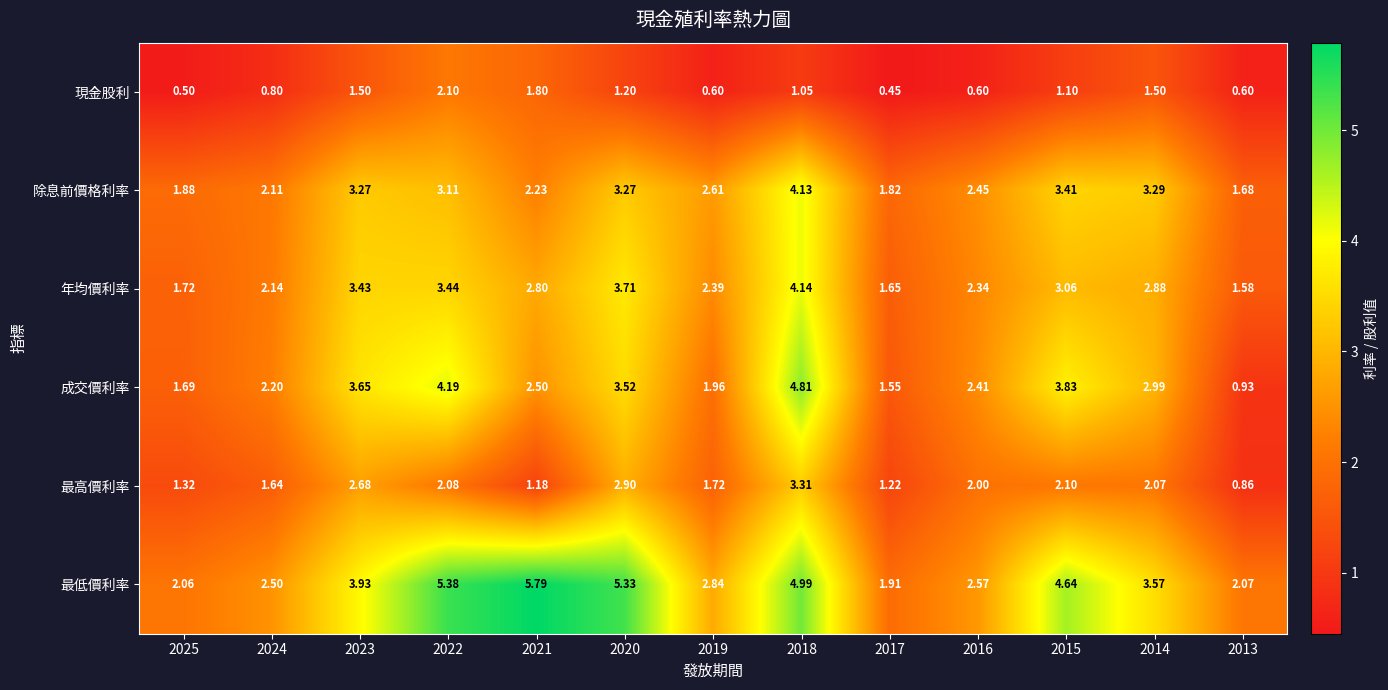

Between 2025 and 2022, which series saw the biggest shift?

最低價利率